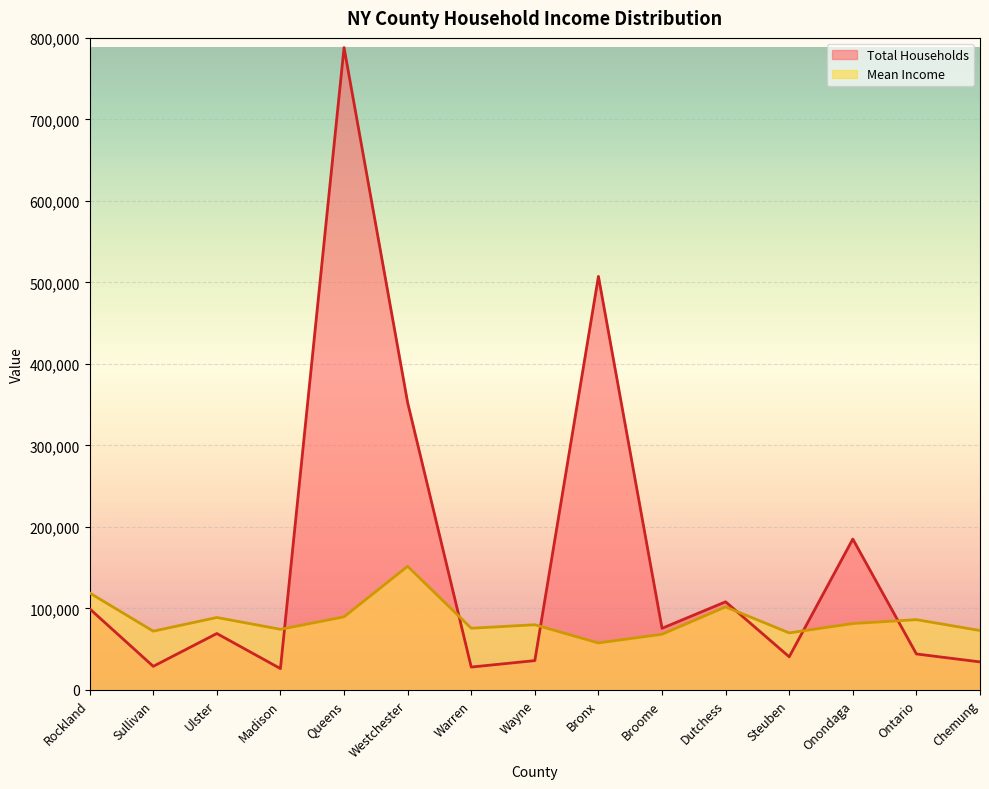

What is the minimum value shown in the chart?

26127